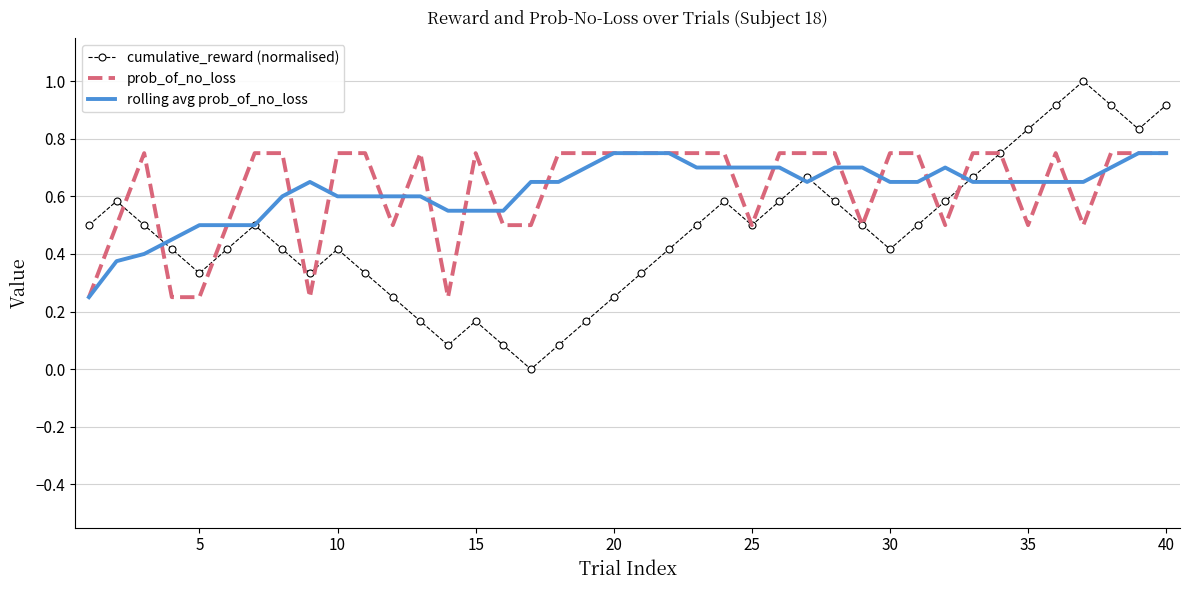

Which series has the largest range (max minus min)?

cumulative_reward (normalised)